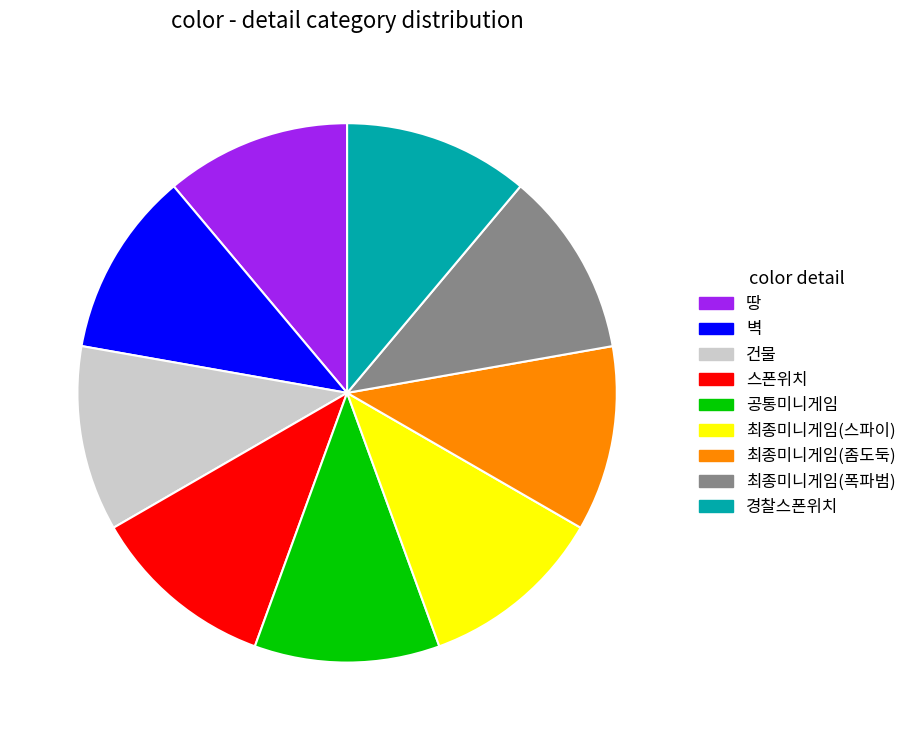

Count the number of slices in the pie.

9